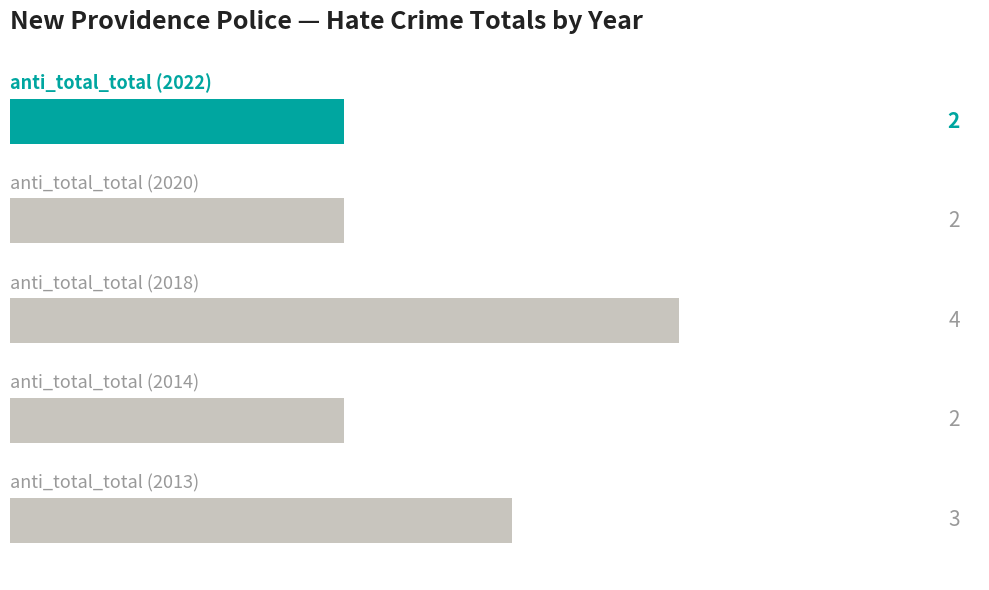

Reading top to bottom, transcribe all the data shown in this chart.

2	2	4	2	3